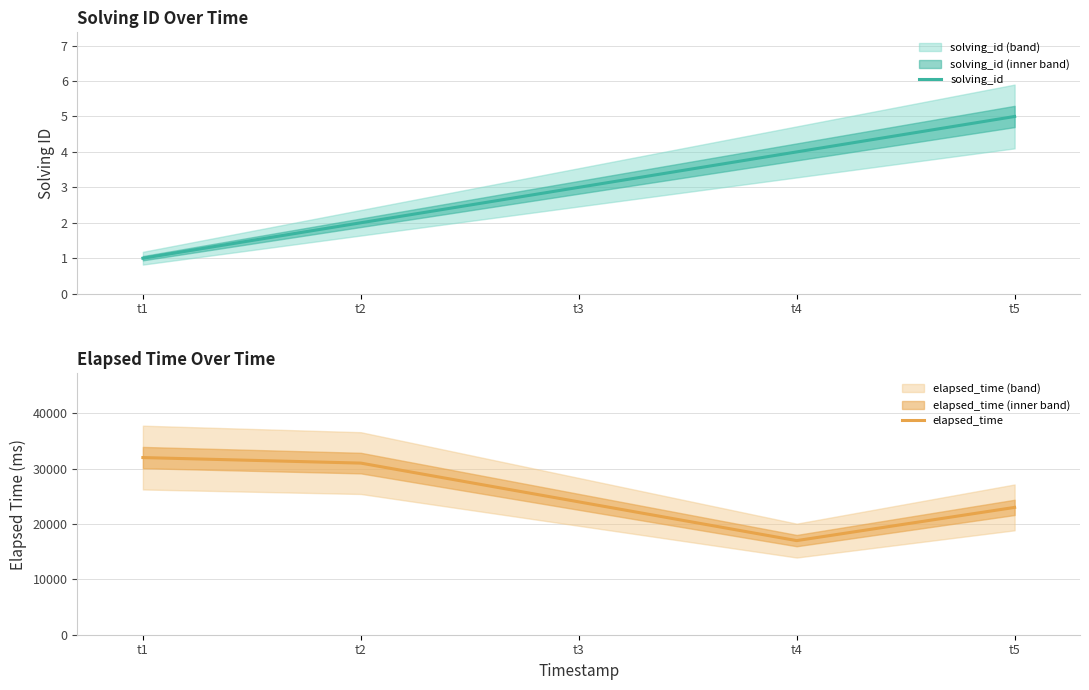

True or false: elapsed_time and solving_id intersect in this chart.

False